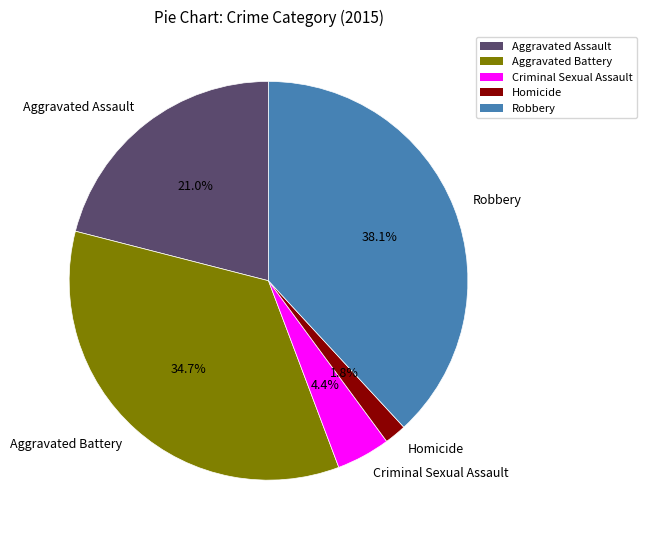

Approximately how many times larger is the value at Robbery compared to Aggravated Battery?

1.1